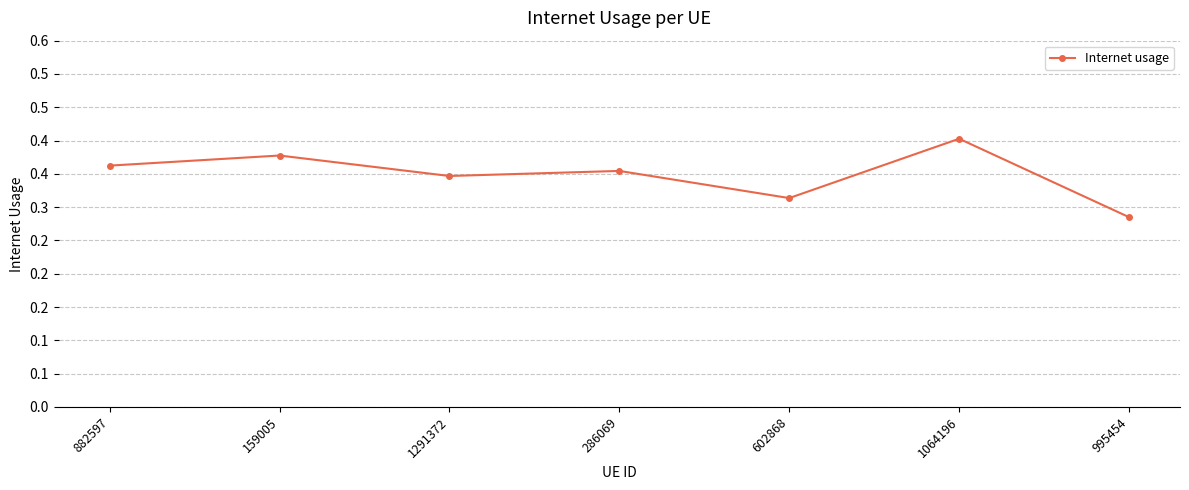

Is this an area chart (filled region under the line)?

No